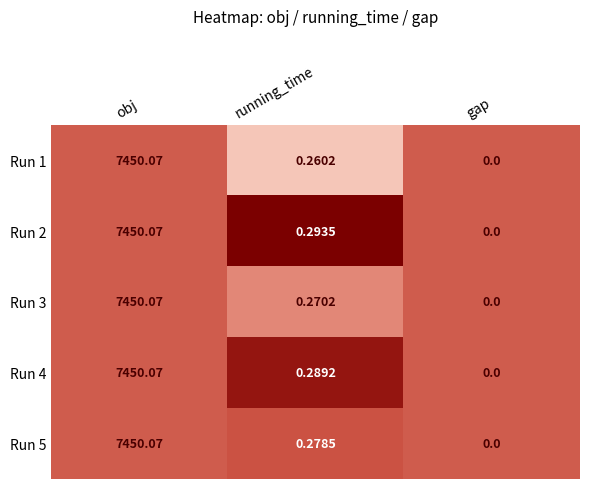

Where is Run 3 nearest to the value 3725?

running_time